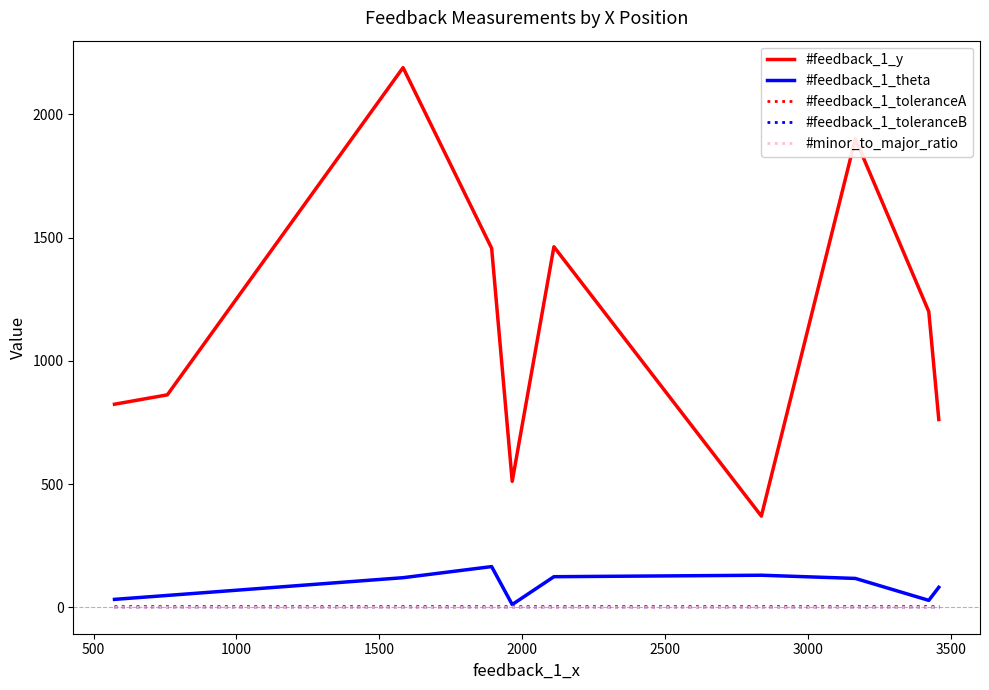

True or false: #feedback_1_y and #feedback_1_toleranceB cross at least once.

False